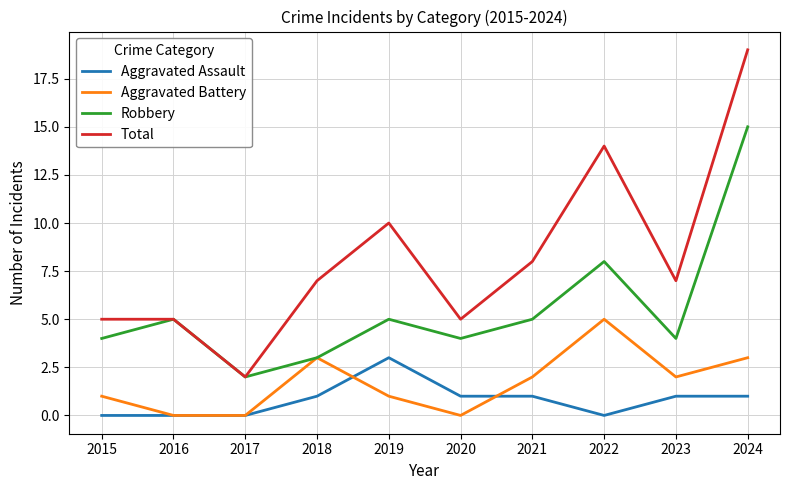

At how many categories does at least one series exceed 16?

1